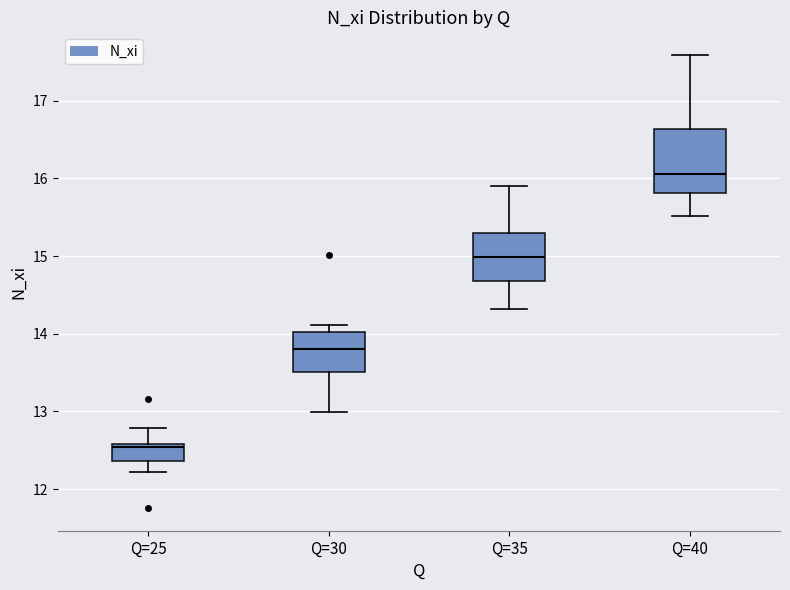

Where does the upper whisker of the box for Q=35 end on the y-axis? The values are not printed on the chart, so give them approximately, as read against the axis.

15.9